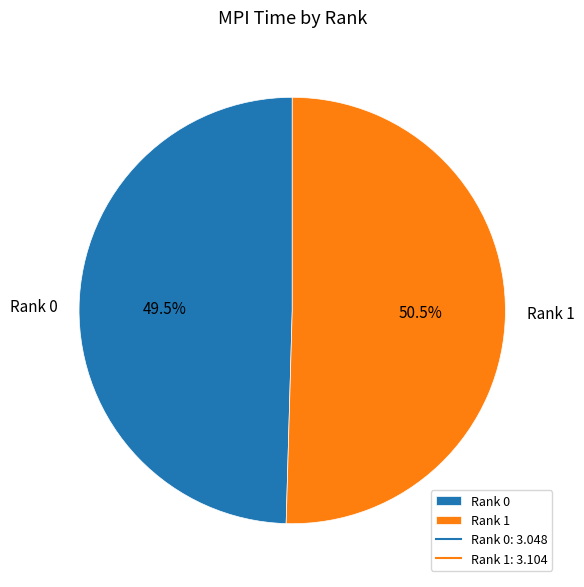

What is the ratio of the value at Rank 0 to the value at Rank 1?

1.0